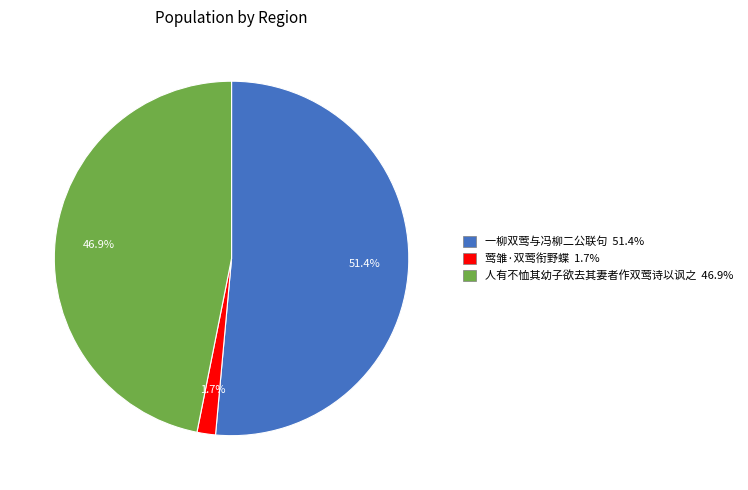

Between 一柳双莺与冯柳二公联句 and 人有不恤其幼子欲去其妻者作双莺诗以讽之, which is larger?

一柳双莺与冯柳二公联句